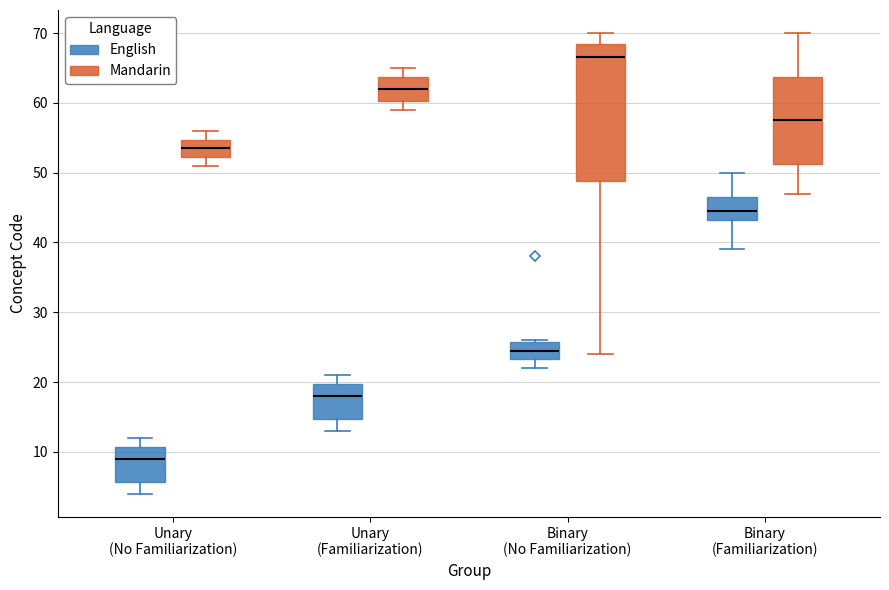

Where does the upper whisker of the box for Binary (No Familiarization) (Mandarin) end on the y-axis? The values are not printed on the chart, so give them approximately, as read against the axis.

70